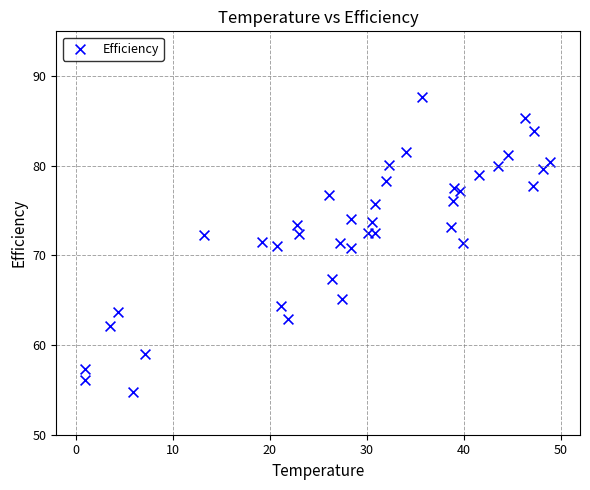

What is the range of Y values (max minus min)?

32.8